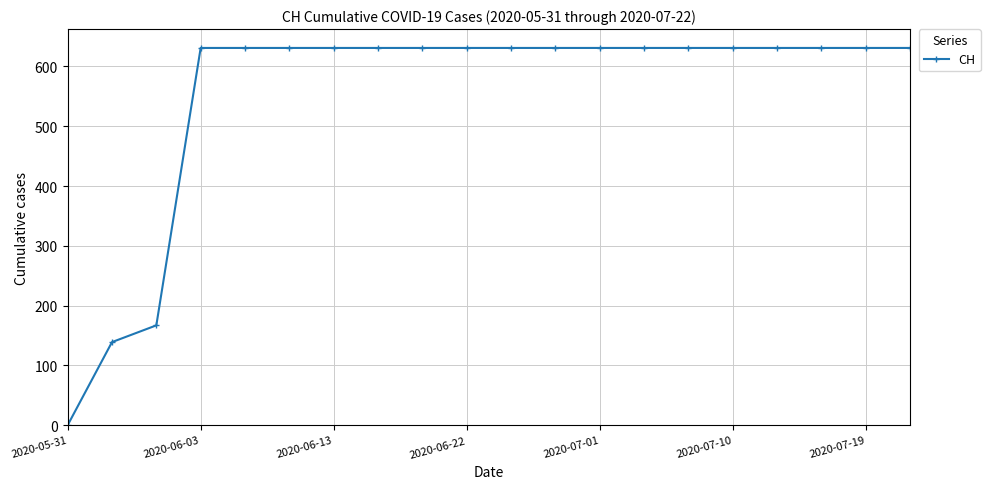

What is the greatest value displayed?

631